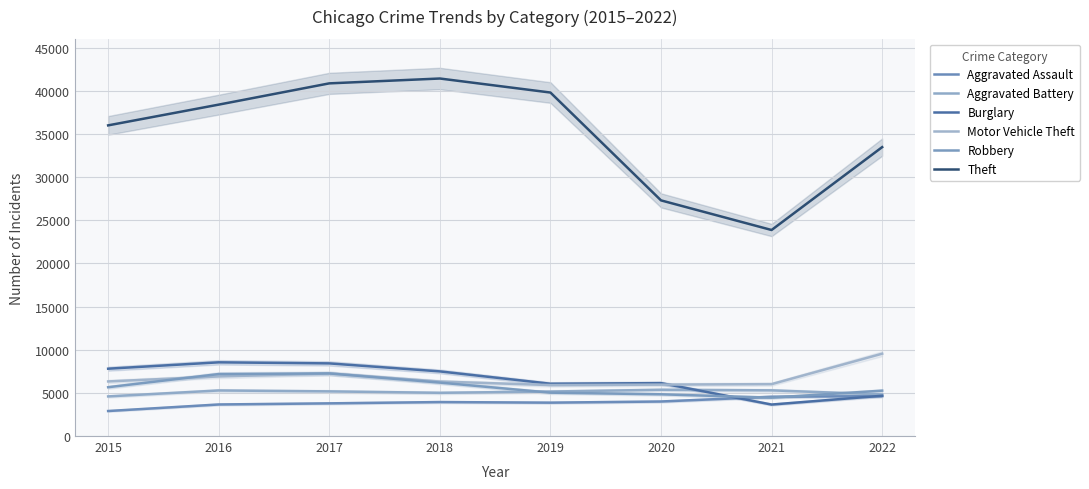

Reading right to left, extract all data points from this chart.

Aggravated Assault: 4622	4549	3999	3866	3934	3785	3655	2897
Aggravated Battery: 4818	5291	5358	5154	5006	5172	5277	4589
Burglary: 4667	3646	6128	6057	7486	8413	8536	7799
Motor Vehicle Theft: 9536	6011	5955	5901	6311	7243	6902	6324
Robbery: 5256	4445	4834	5022	6190	7251	7178	5654
Theft: 33462	23864	27294	39786	41410	40848	38386	35983